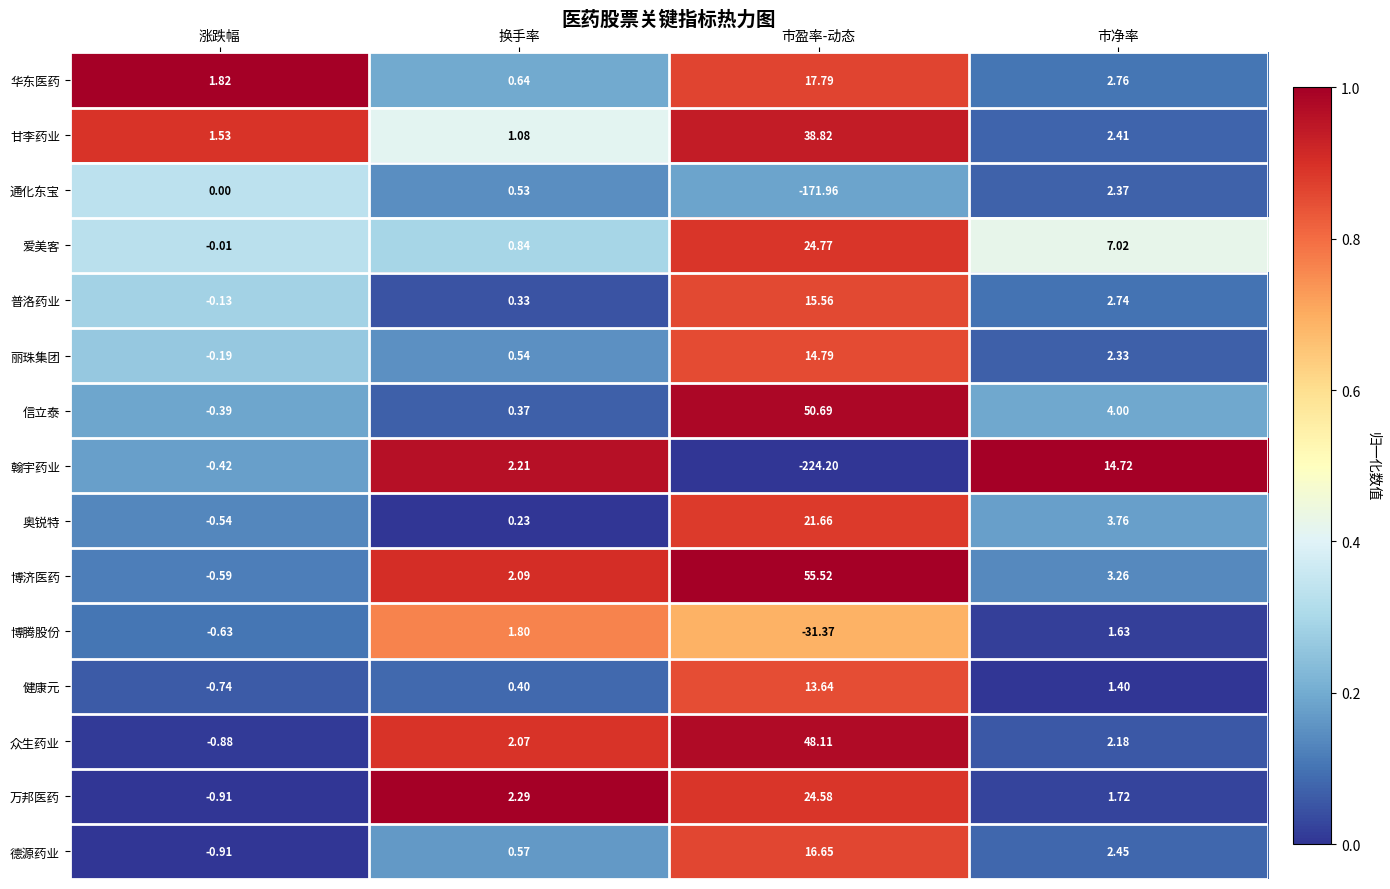

At which label does 健康元 reach its peak?

市盈率-动态